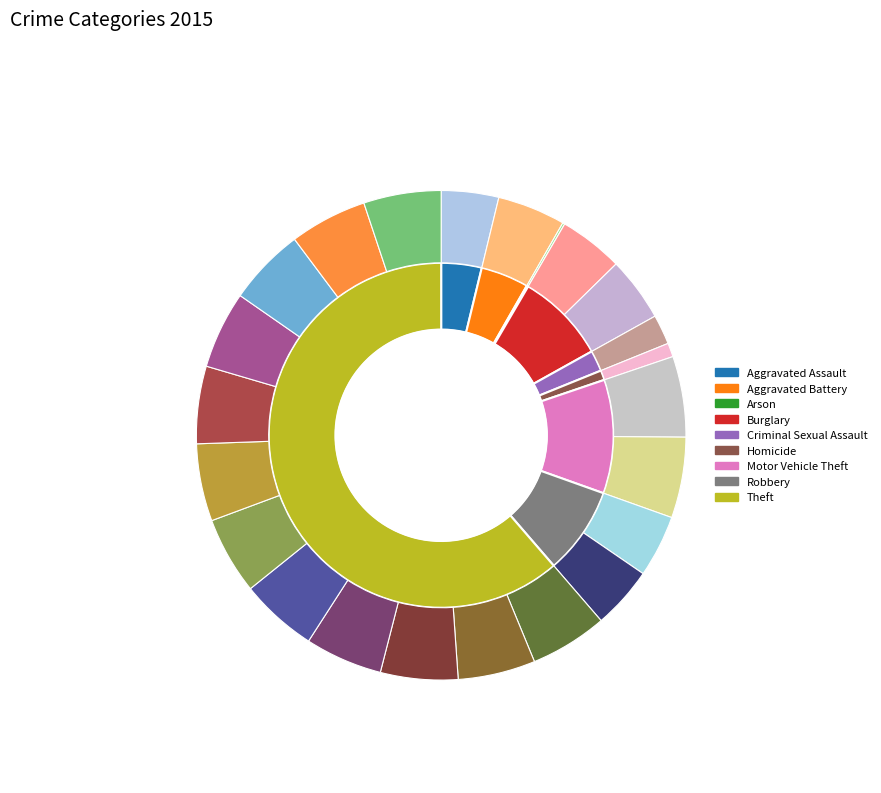

To the nearest percent, what is the difference between the largest and smallest slice percentages?

61%